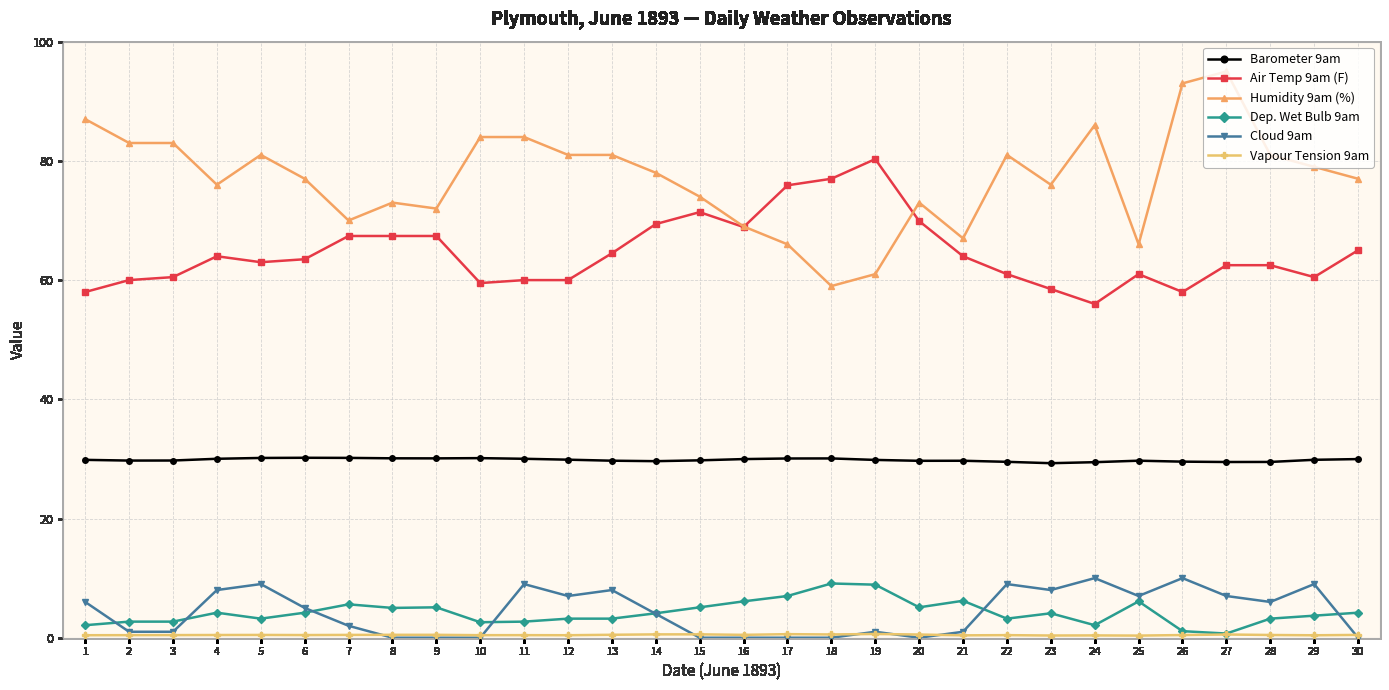

The value of Cloud 9am at 26 is 6.4. True or false?

False